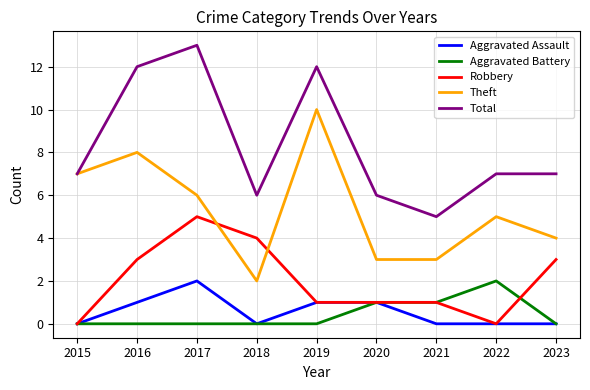

Reading left to right, what are all the values shown in this chart?

Aggravated Assault: 0	1	2	0	1	1	0	0	0
Aggravated Battery: 0	0	0	0	0	1	1	2	0
Robbery: 0	3	5	4	1	1	1	0	3
Theft: 7	8	6	2	10	3	3	5	4
Total: 7	12	13	6	12	6	5	7	7